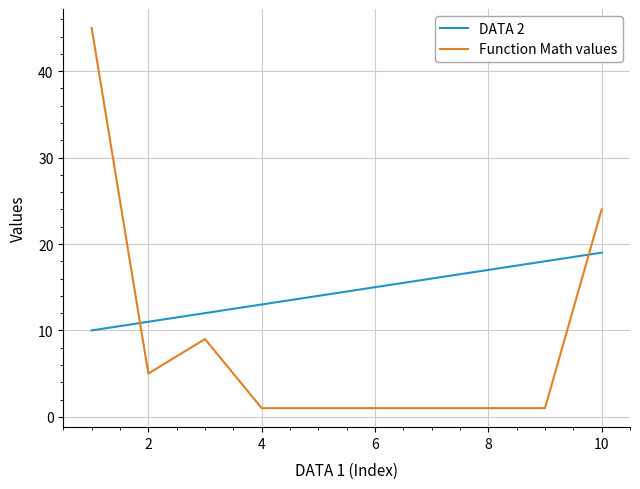

What is the difference between the maximum and minimum values in the Function Math values series?

44